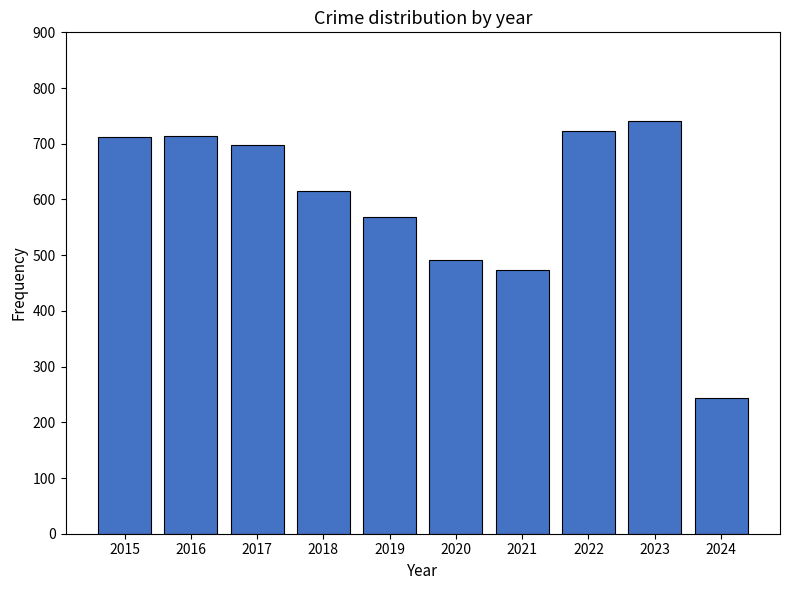

How many bars are there in total?

10